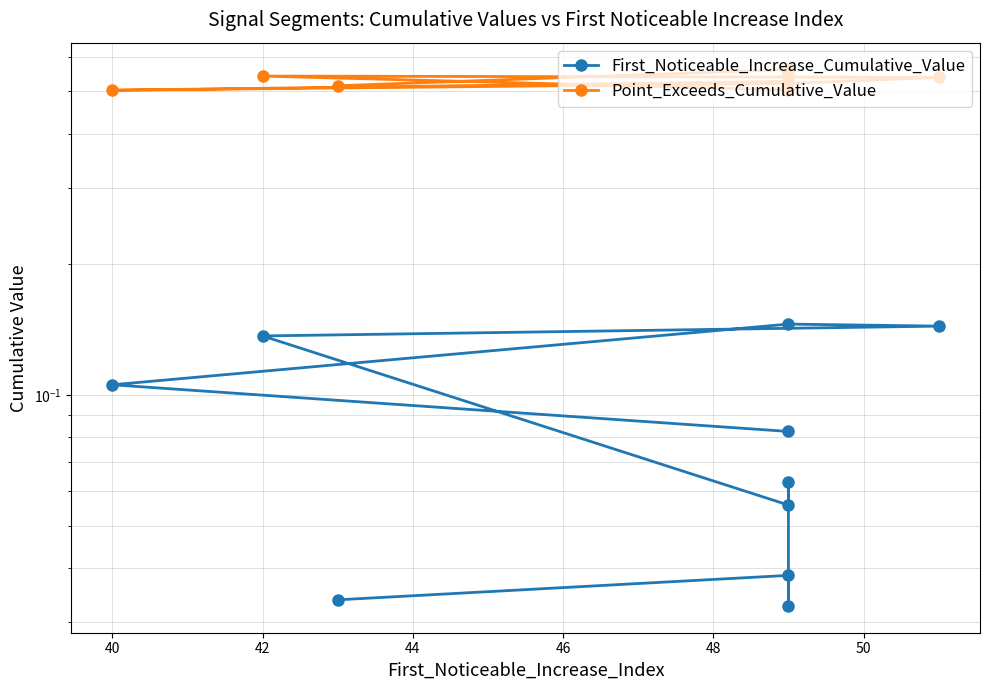

What is the difference between the highest and lowest values at 44?

0.4